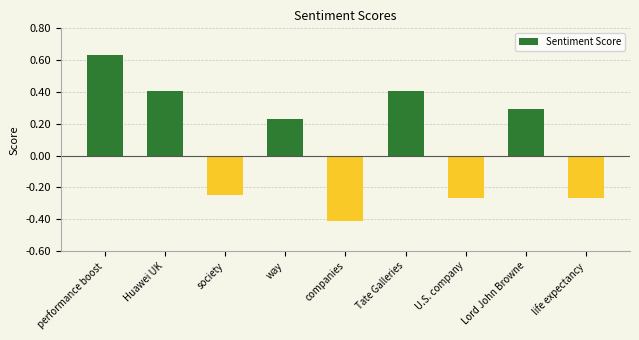

What is the label of the 6th bar from the right?

way